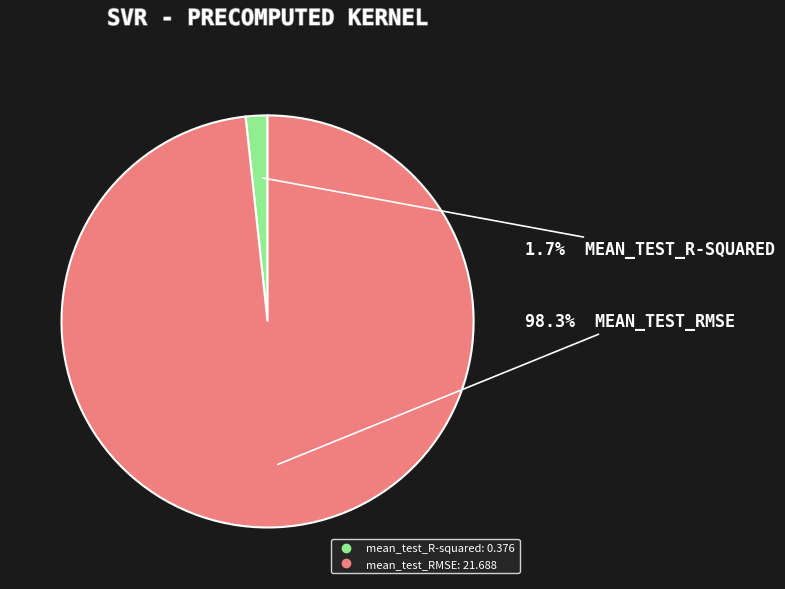

What portion of the pie excludes mean_test_R-squared?

98.3%